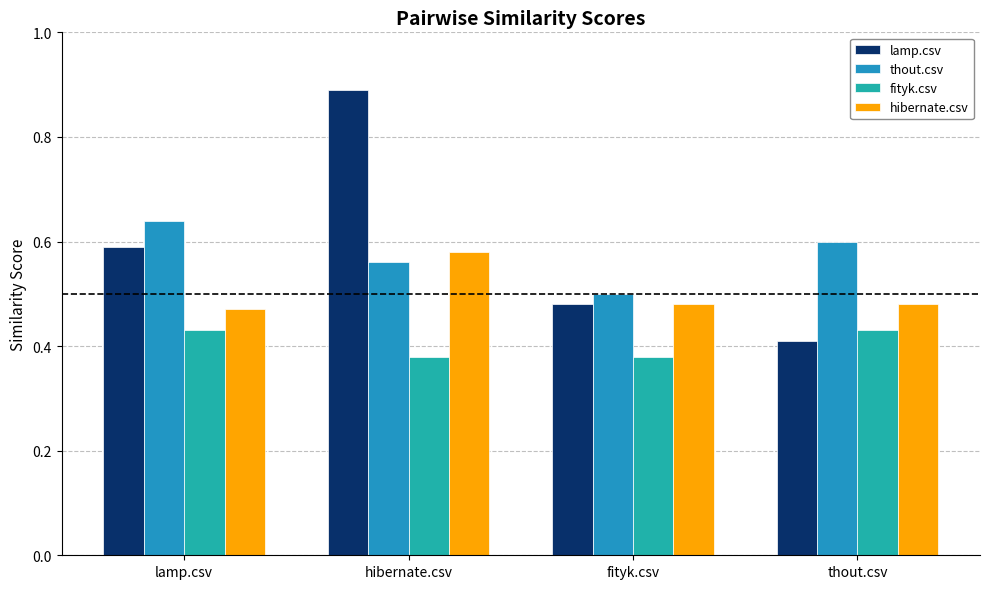

At how many categories does at least one series exceed 0?

4